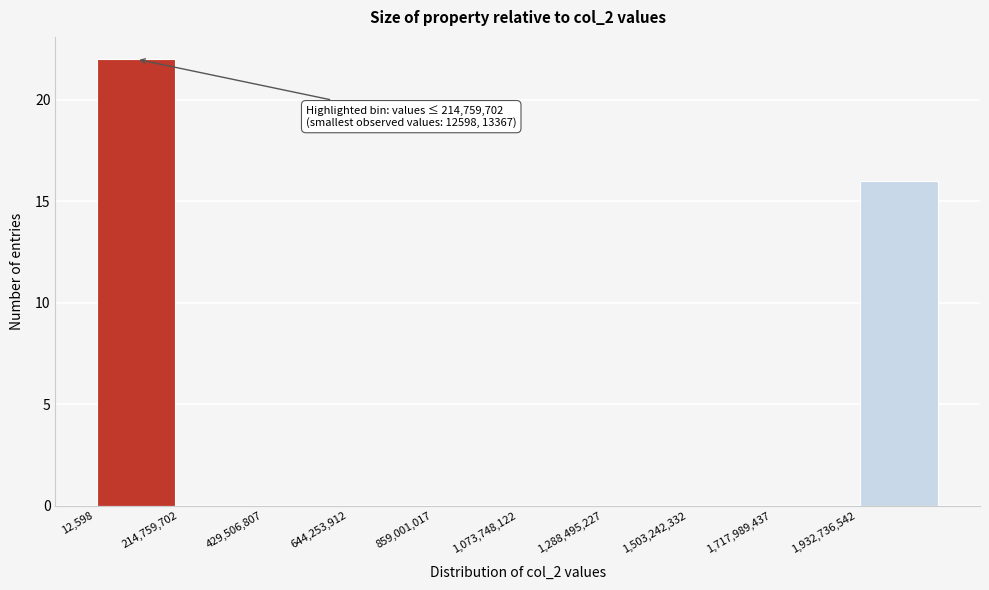

Which range on the x-axis has the tallest bar?

0 to 200000000